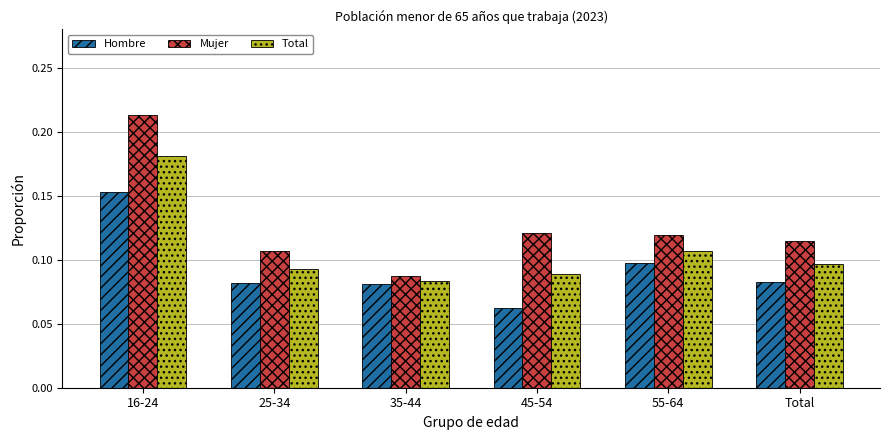

Rank the series at 25-34 from highest to lowest value.

Mujer, Total, Hombre